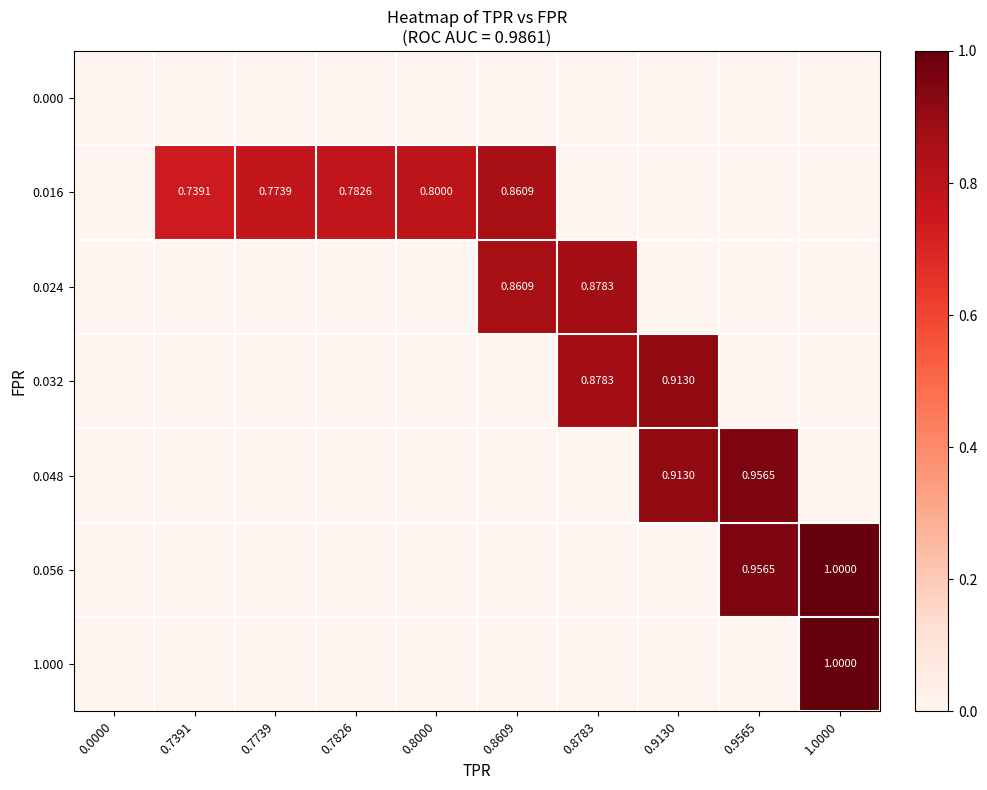

How many distinct data groups are displayed?

7